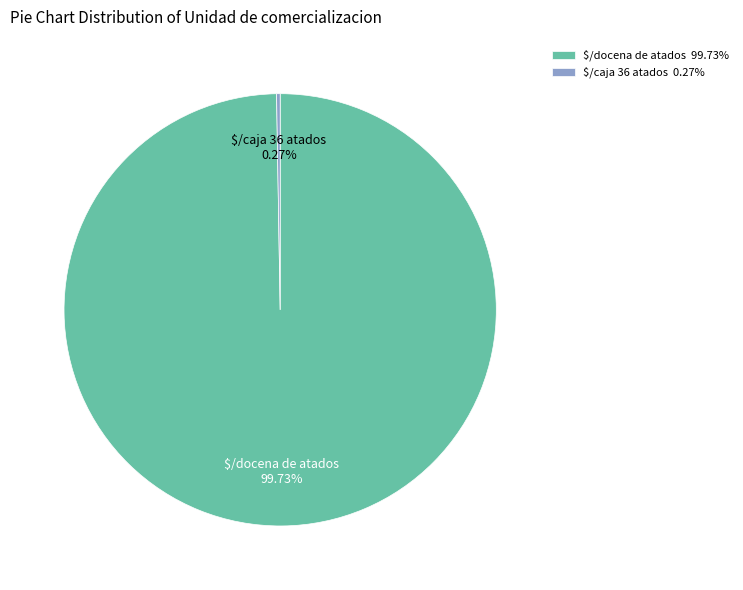

Does any single category account for the majority?

Yes